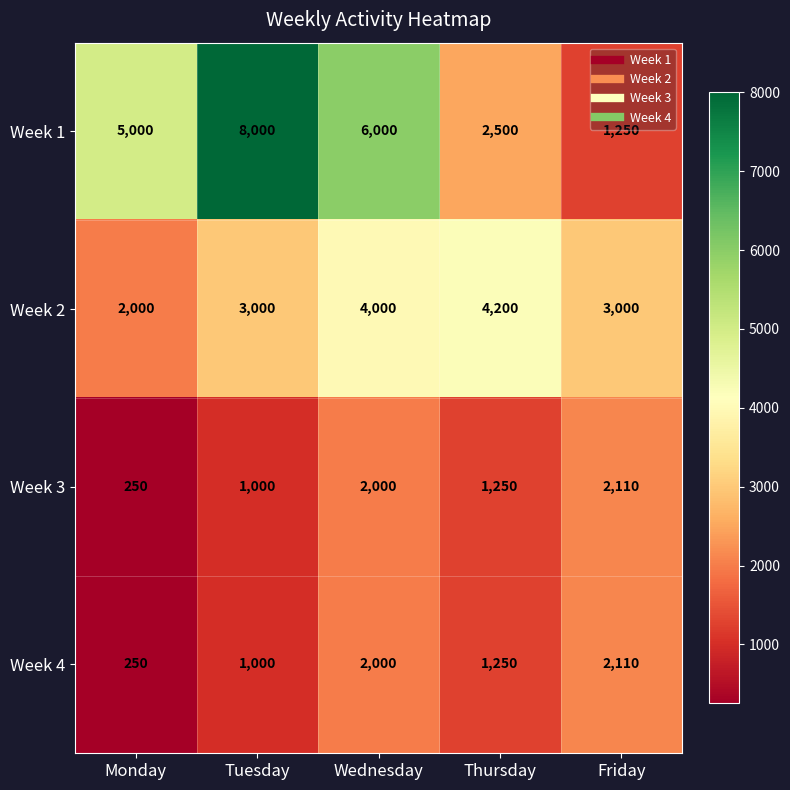

What is the average value of the Week 1 series?

4550